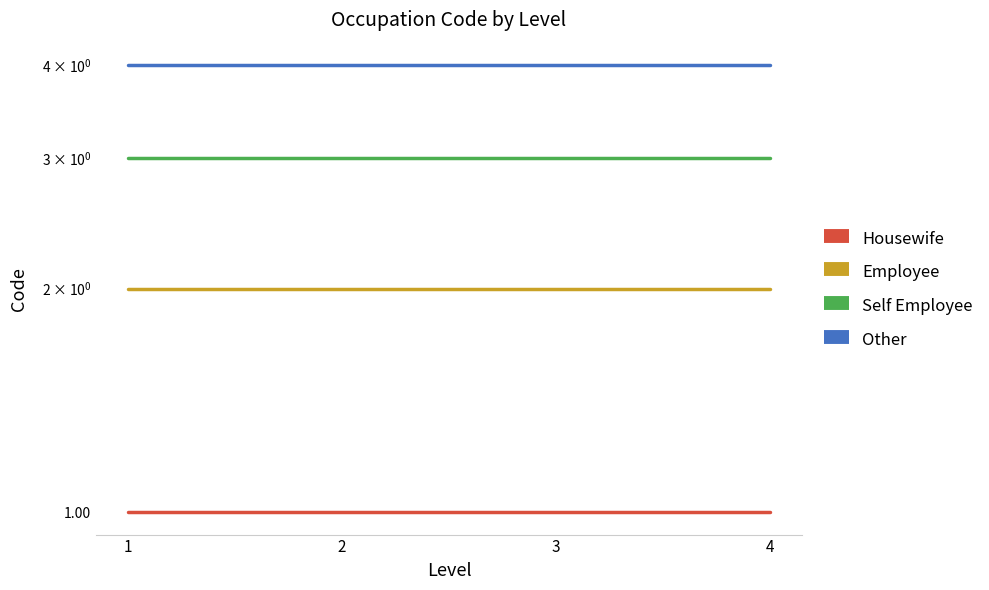

The value of Self Employee at 3 is 3. True or false?

True